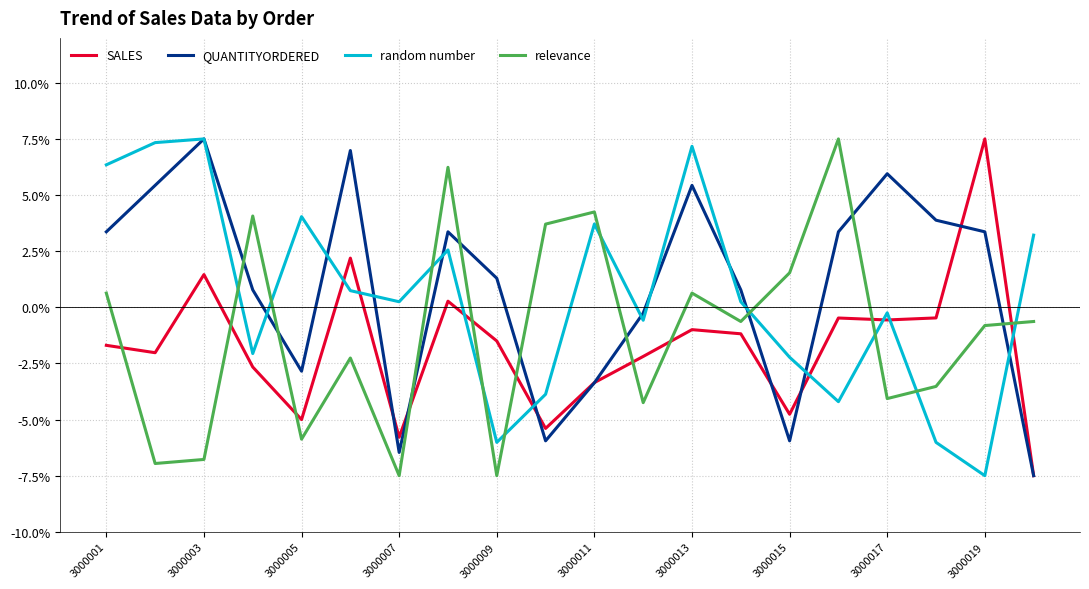

How many intersections are there between random number and relevance?

10